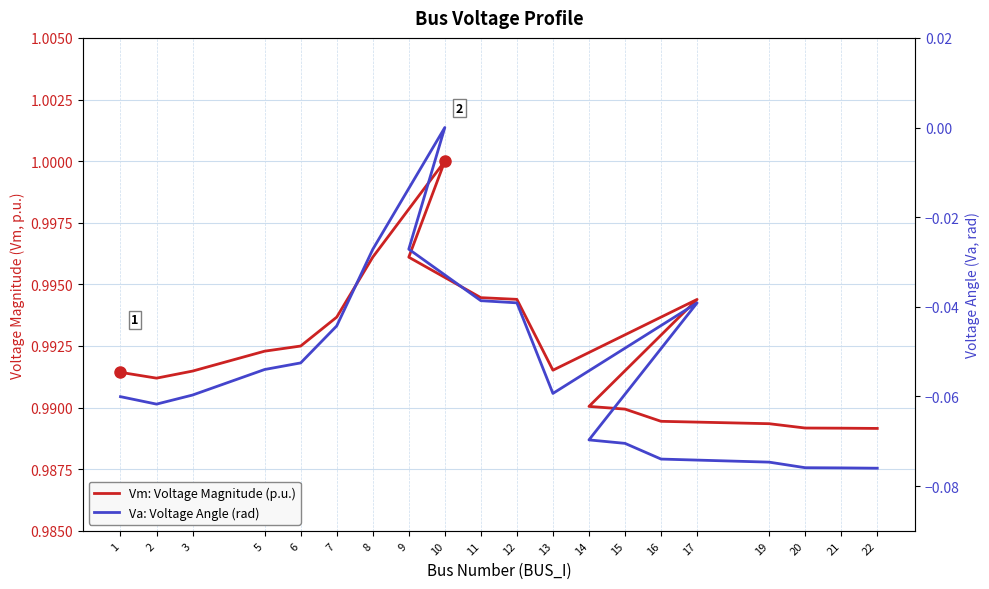

Reading left to right, list all the values displayed in this chart.

Vm: Voltage Magnitude (p.u.): 1=1.0	2=1.0	3=1.0	5=1.0	6=1.0	7=1.0	8=1.0	10=1.0	9=1.0	11=1.0	12=1.0	13=1.0	17=1.0	14=1.0	15=1.0	16=1.0	19=1.0	20=1.0	21=1.0	22=1.0
Va: Voltage Angle (rad): 1=-0.1	2=-0.1	3=-0.1	5=-0.1	6=-0.1	7=-0.0	8=-0.0	10=0.0	9=-0.0	11=-0.0	12=-0.0	13=-0.1	17=-0.0	14=-0.1	15=-0.1	16=-0.1	19=-0.1	20=-0.1	21=-0.1	22=-0.1